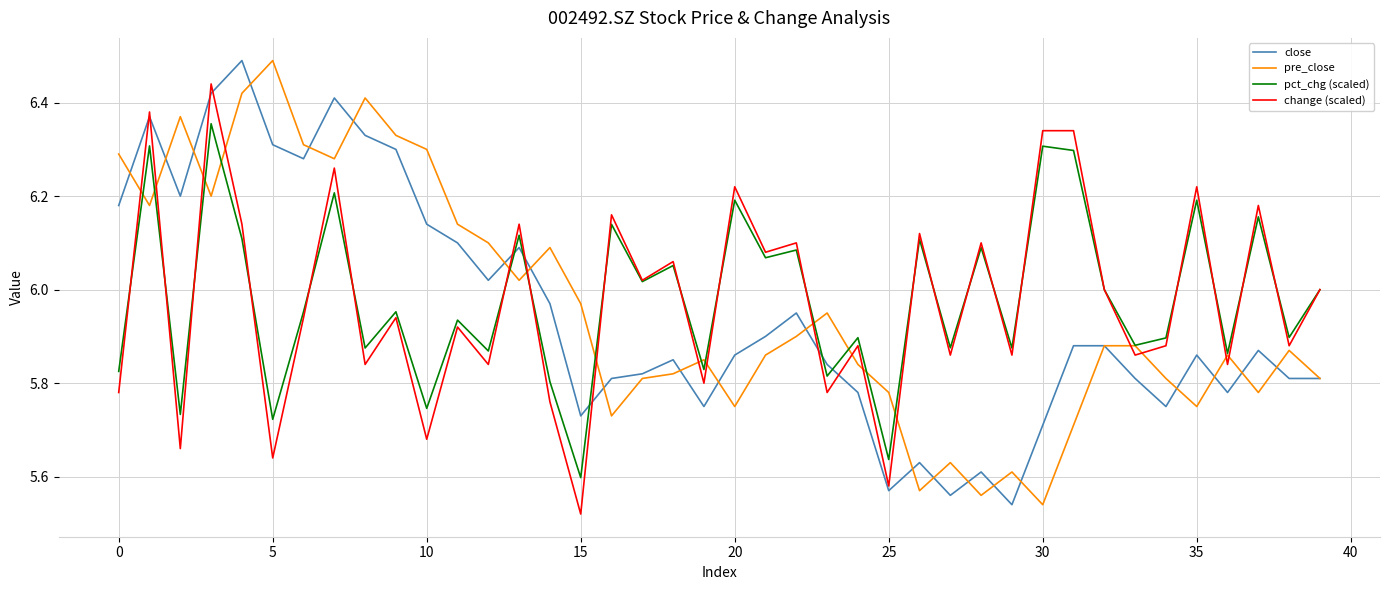

Does the chart have visible grid lines?

Yes